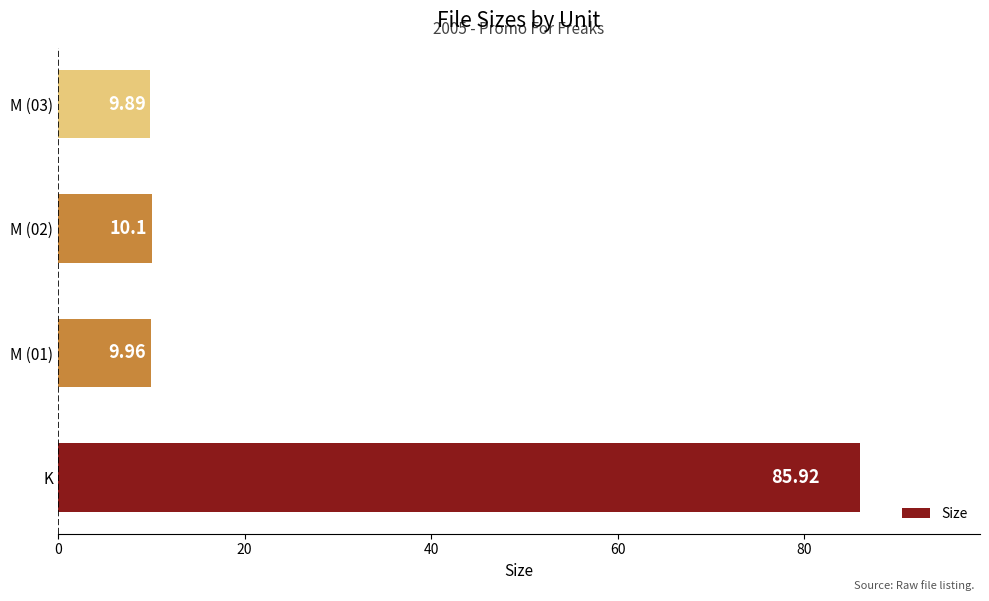

Which category has the highest value across all series?

K